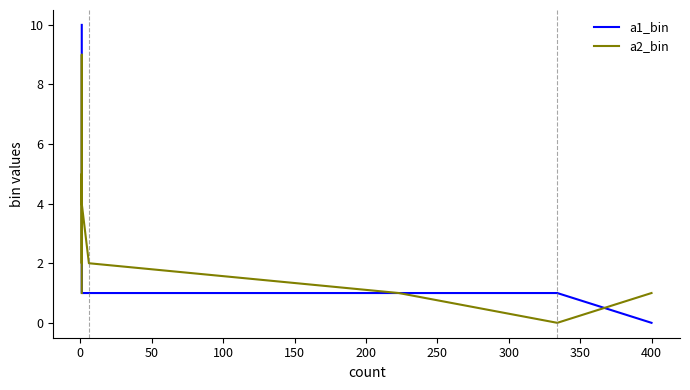

How many data points in a2_bin are less than 2?

5